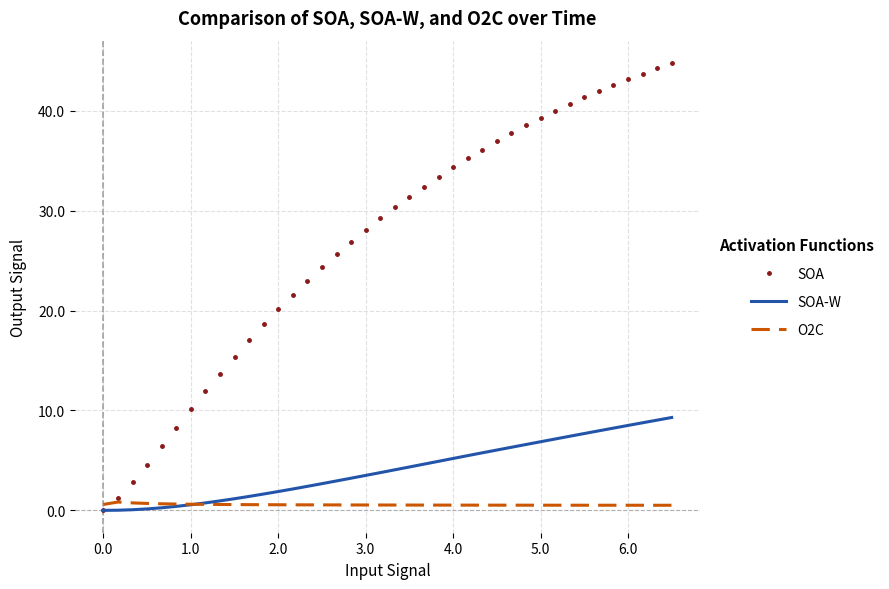

What is the difference between the second highest and minimum values in the SOA-W series?

9.0